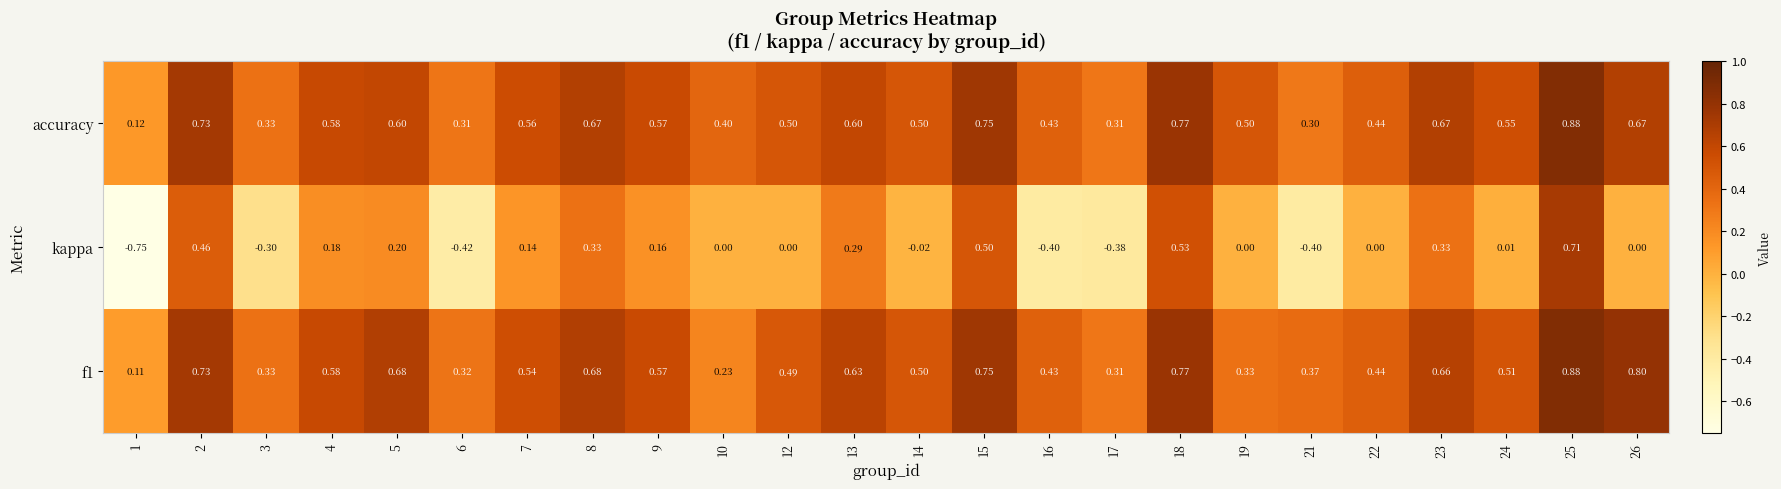

At how many categories does at least one series exceed 0?

24